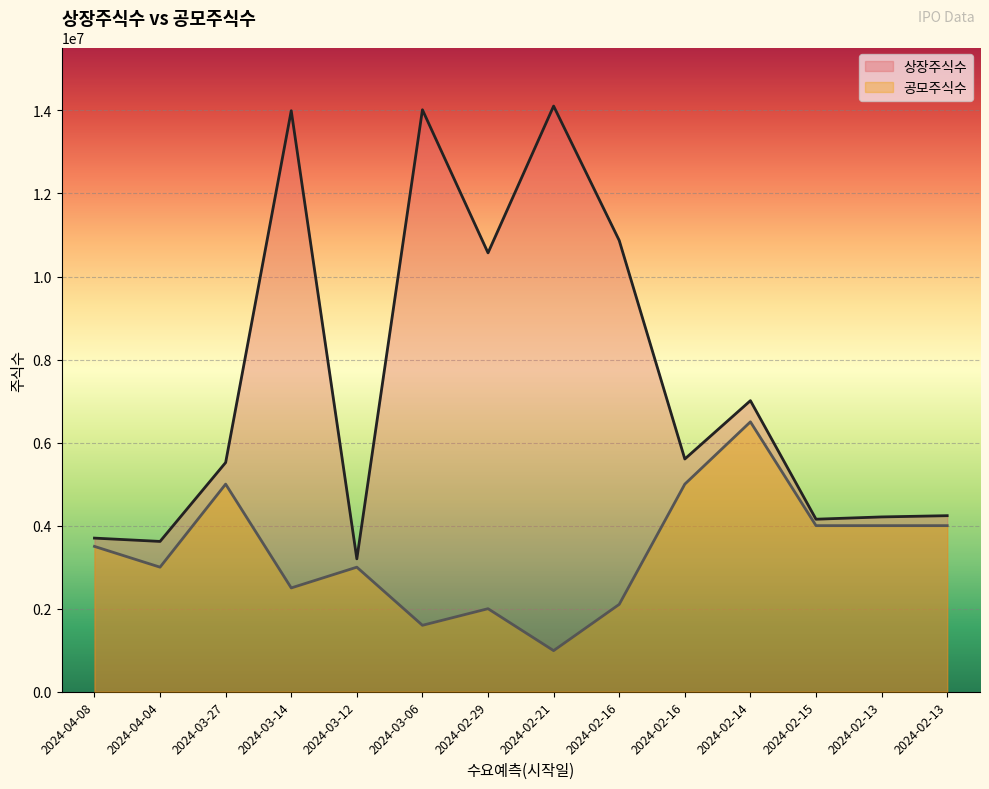

What value does the 상장주식수 series have at 2024-02-29, to the nearest 10?

10569190